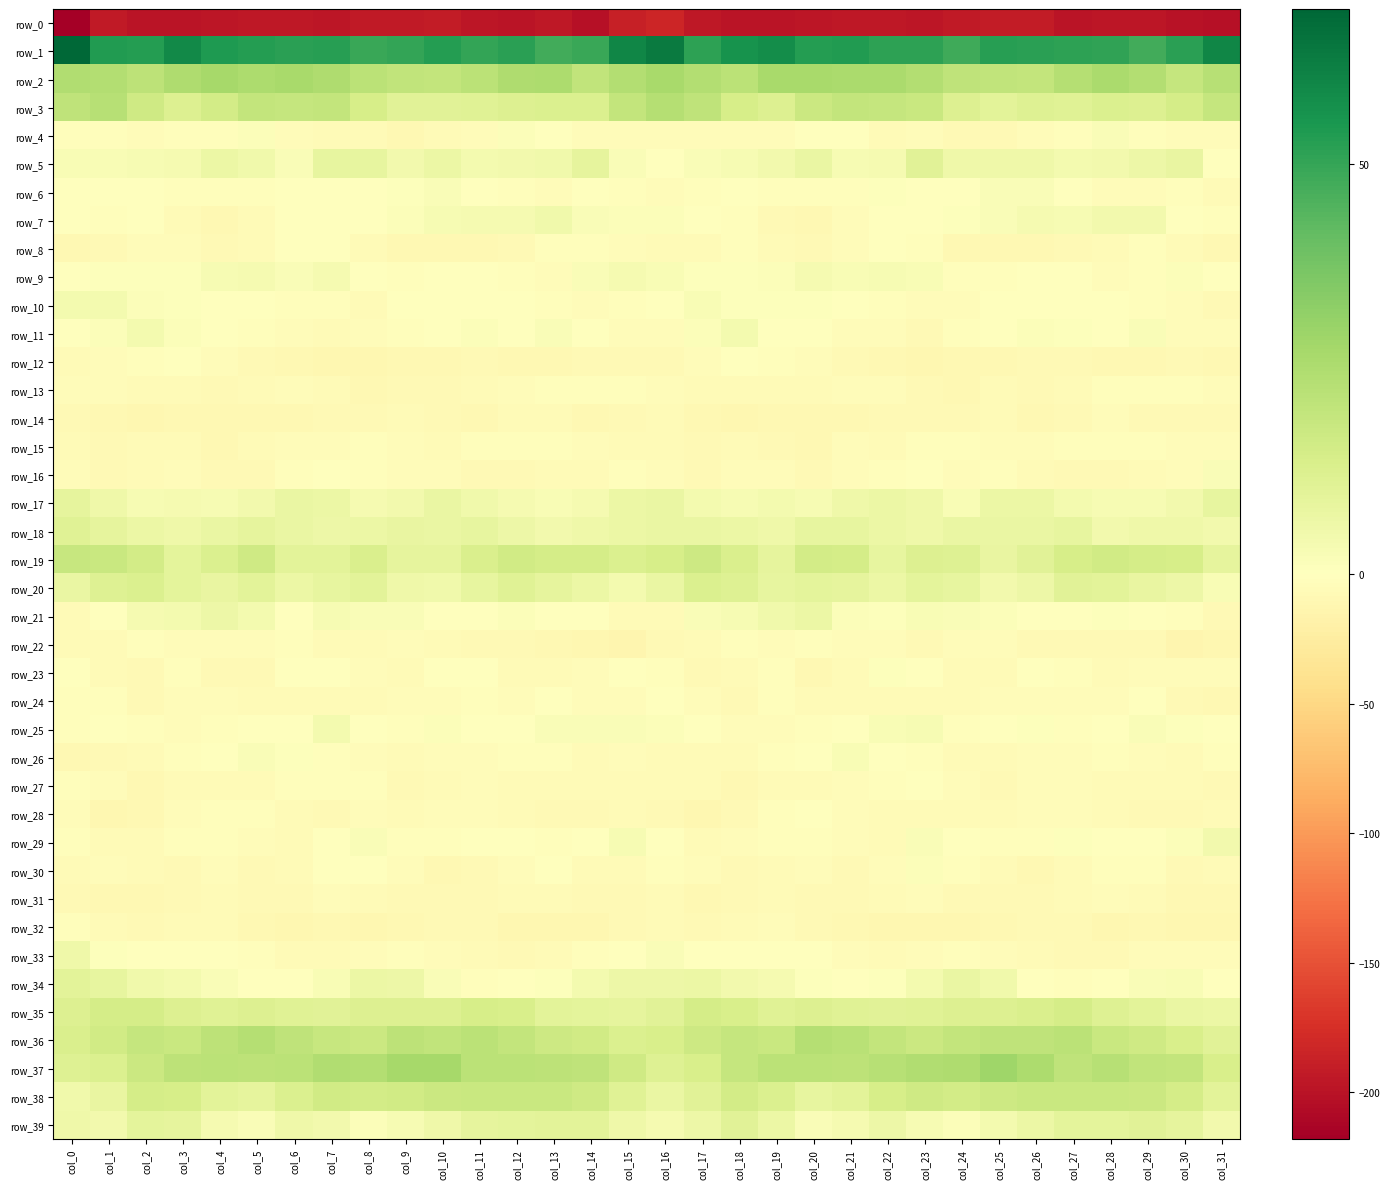

How many values in the row_4 series exceed -3?

11